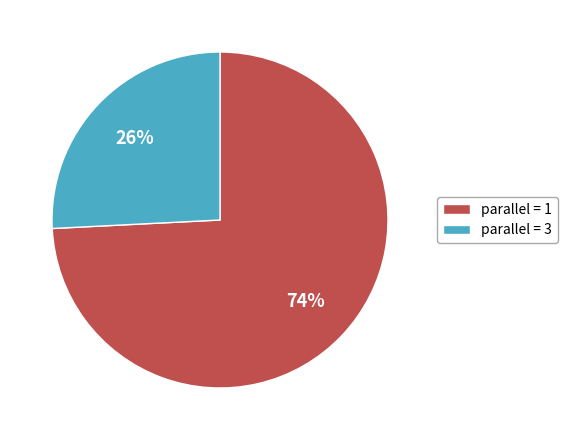

Do parallel = 3 and parallel = 1 together represent more than half of the pie?

Yes